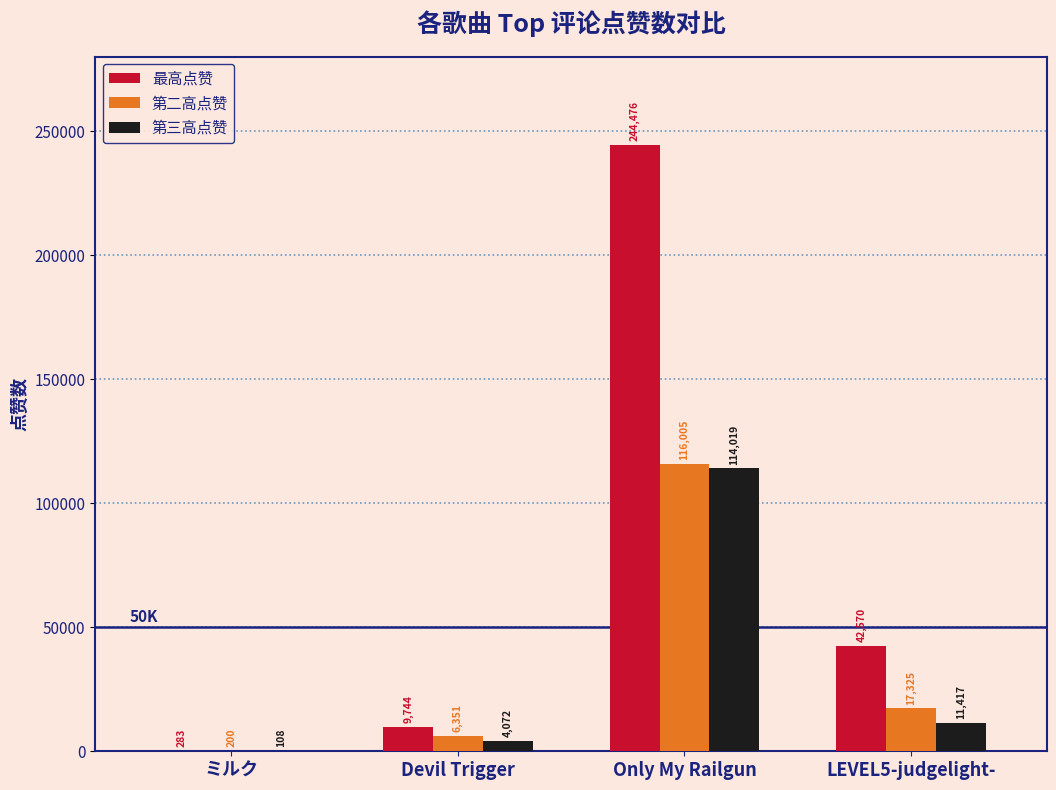

Which series changed the most between Devil Trigger and LEVEL5-judgelight-?

最高点赞